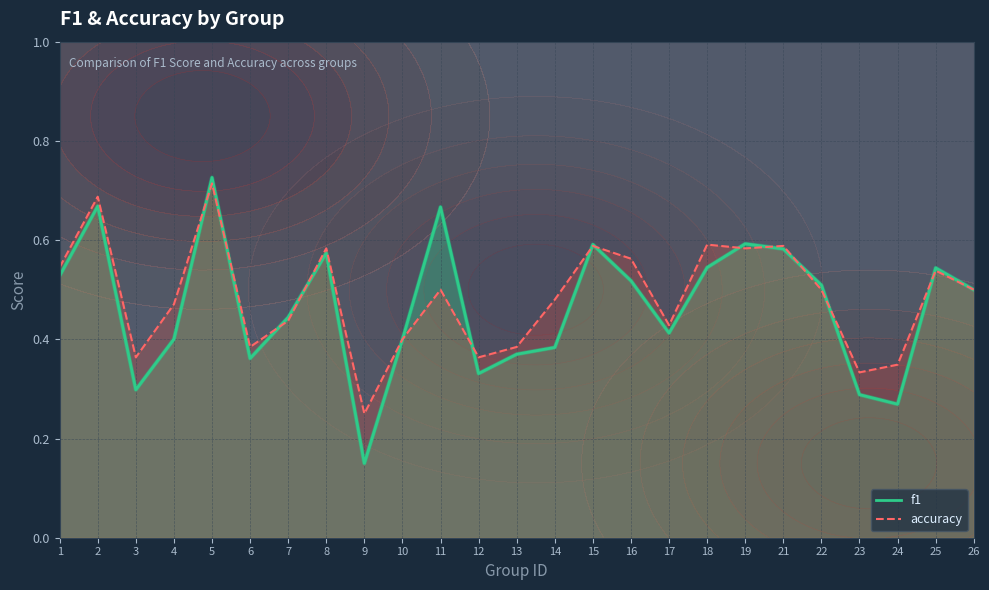

At which category does accuracy reach its first local peak?

2